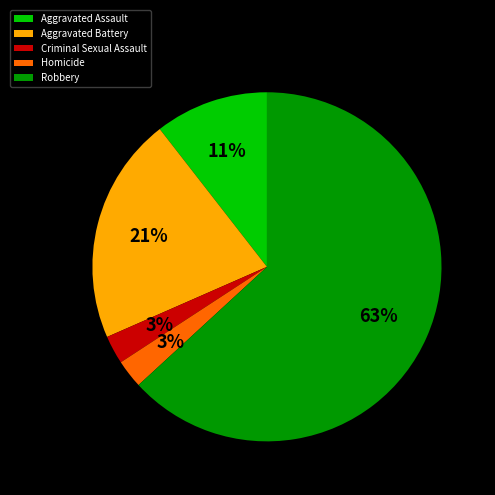

Which slice represents more than half of the pie?

Robbery